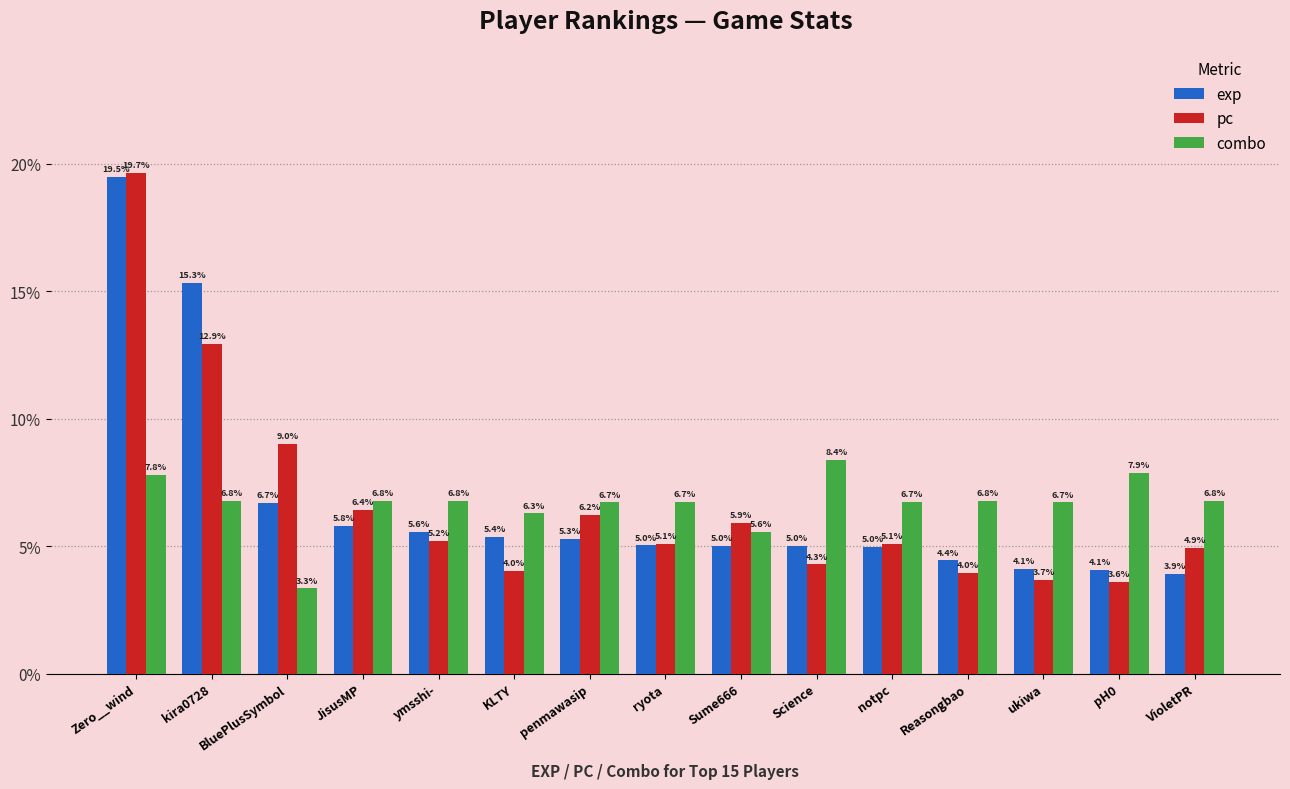

What are all the series names shown in the legend?

exp, pc, combo